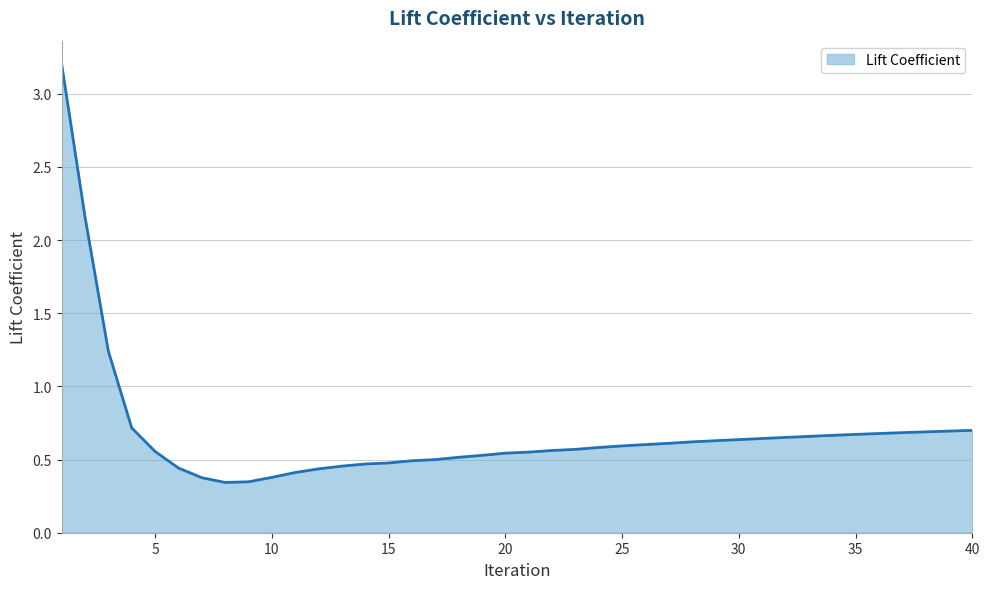

How many lines are shown in the chart?

1